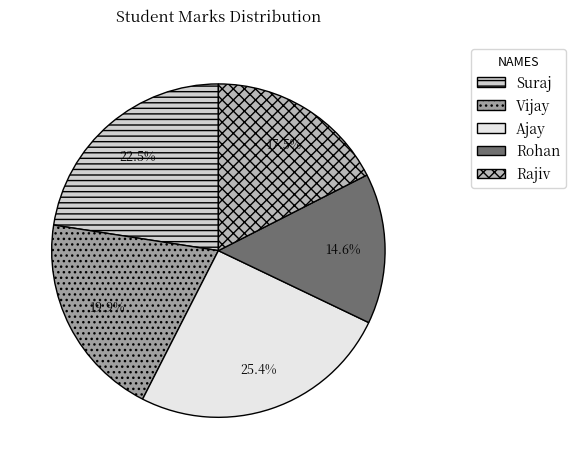

Is there any slice that represents more than half of the pie?

No